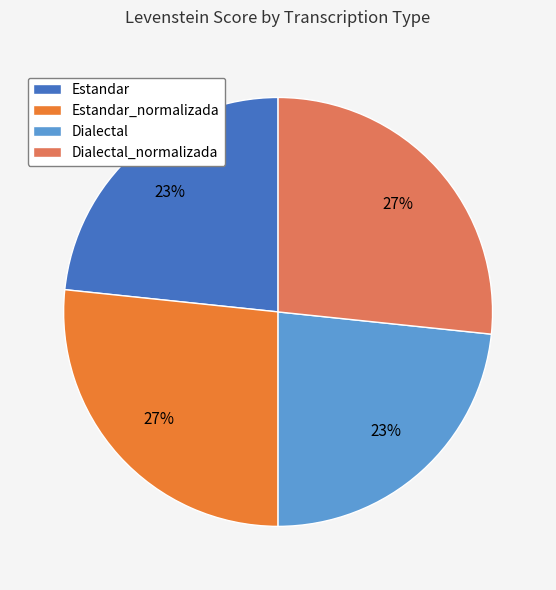

Between Estandar_normalizada and Estandar, which is larger?

Estandar_normalizada